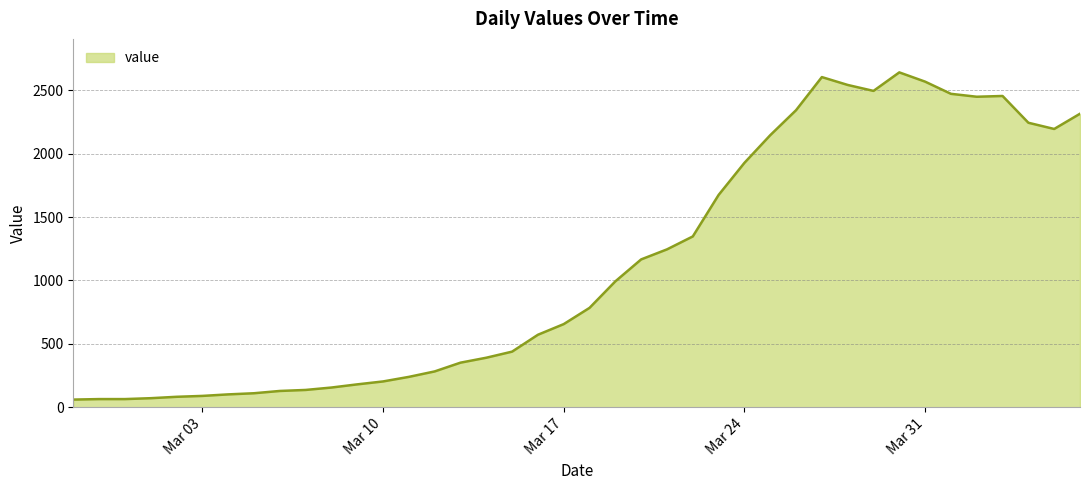

What is the maximum value shown in the chart?

2640